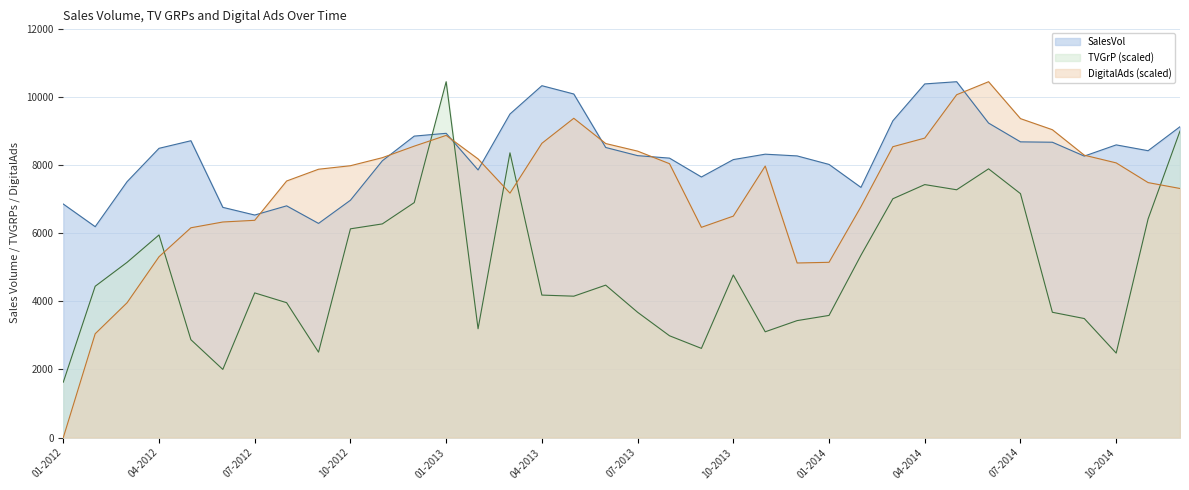

The DigitalAds series shows 5312.3 at 04-2012. True or false?

True